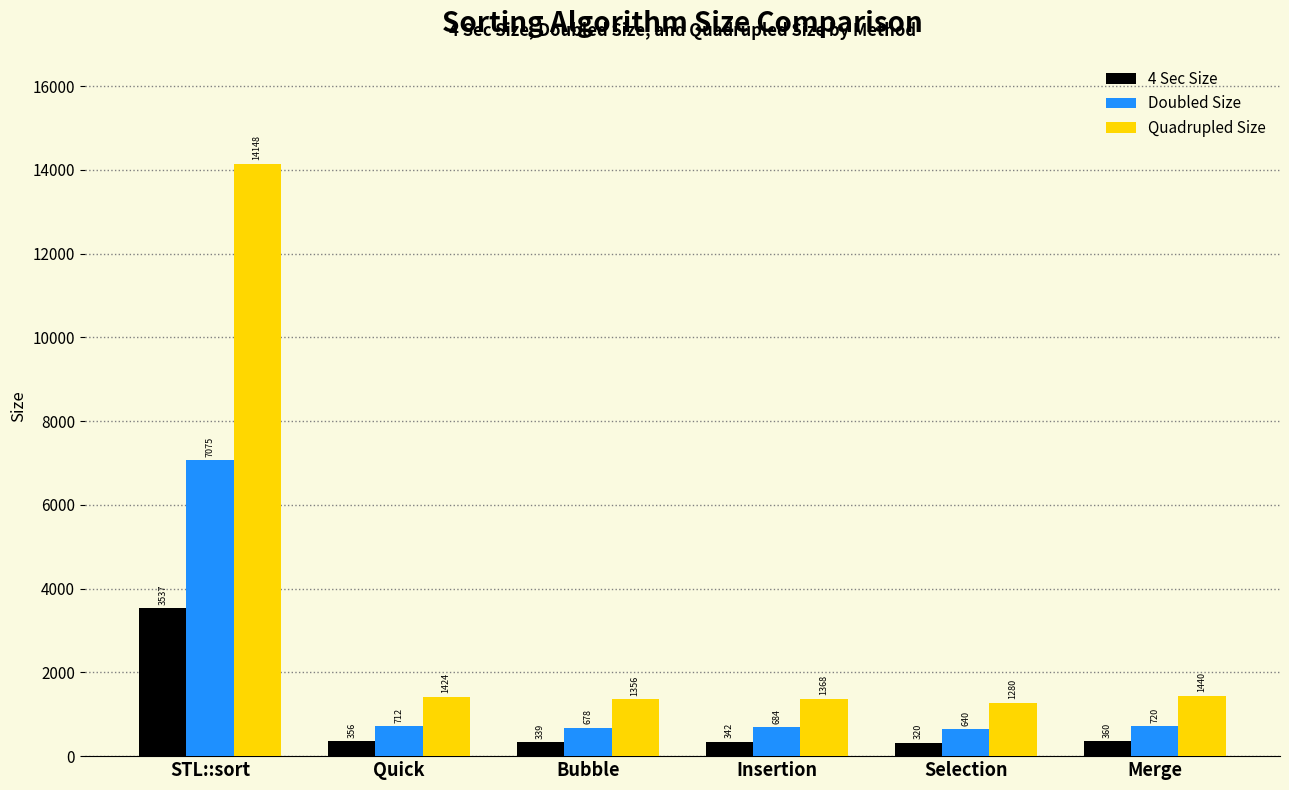

Reading right to left, list all the values displayed in this chart.

4 Sec Size: 360	320	342	339	356	3537
Doubled Size: 720	640	684	678	712	7075
Quadrupled Size: 1440	1280	1368	1356	1424	14148